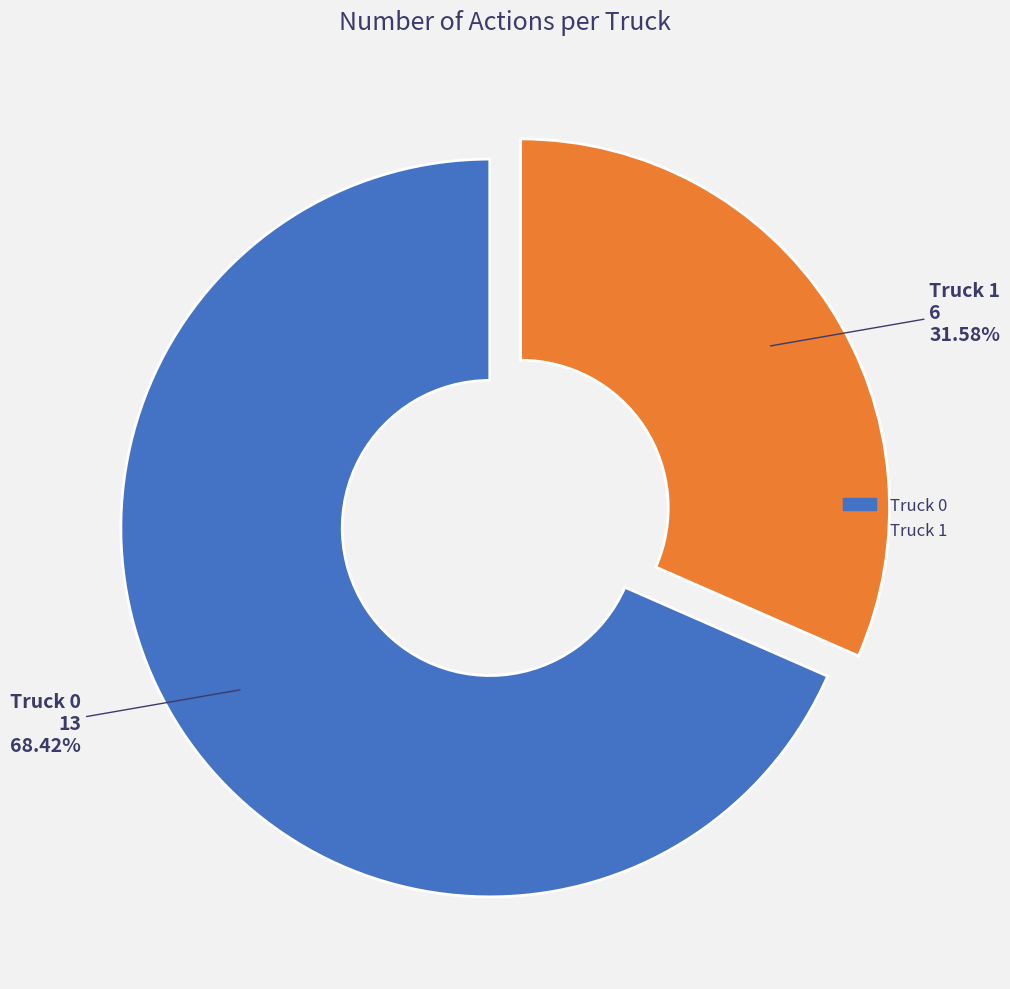

Which category accounts for the majority?

Truck 0